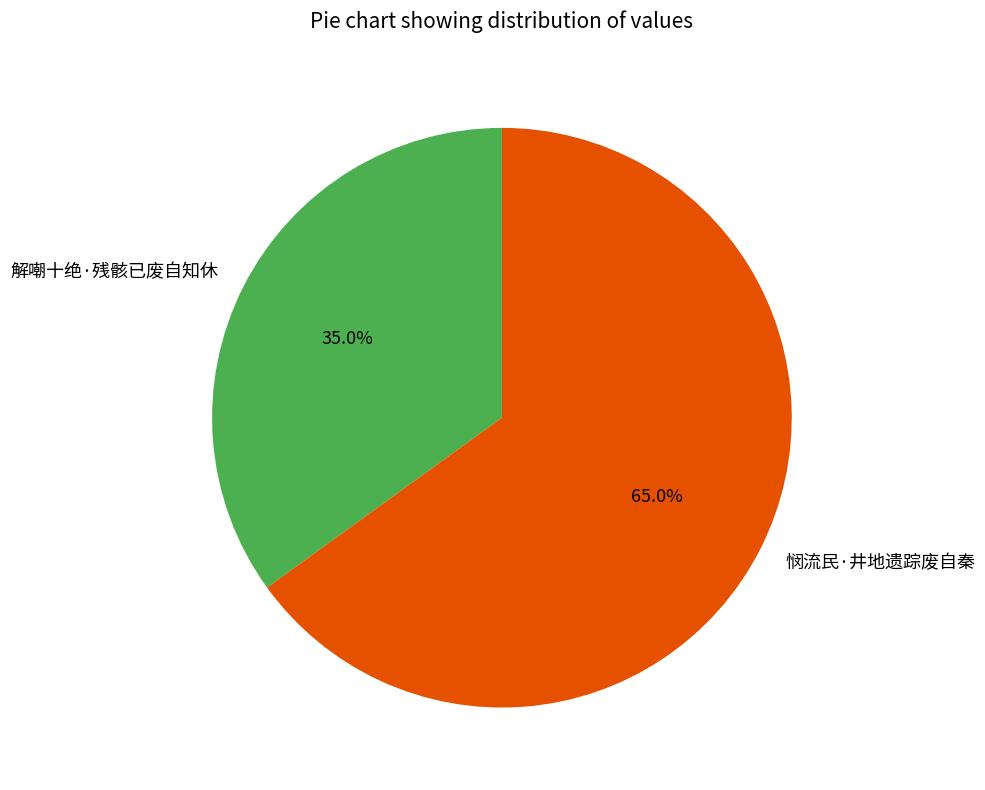

To the nearest percent, what is the combined percentage of 解嘲十绝·残骸已废自知休 and 悯流民·井地遗踪废自秦?

100%